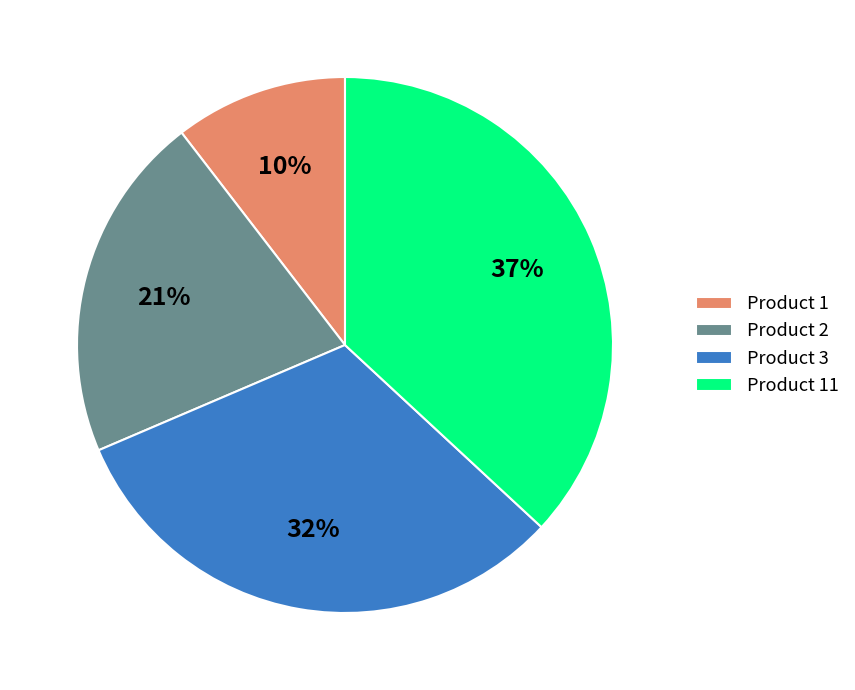

What percentage is the Product 1 slice, to the nearest percent?

10%